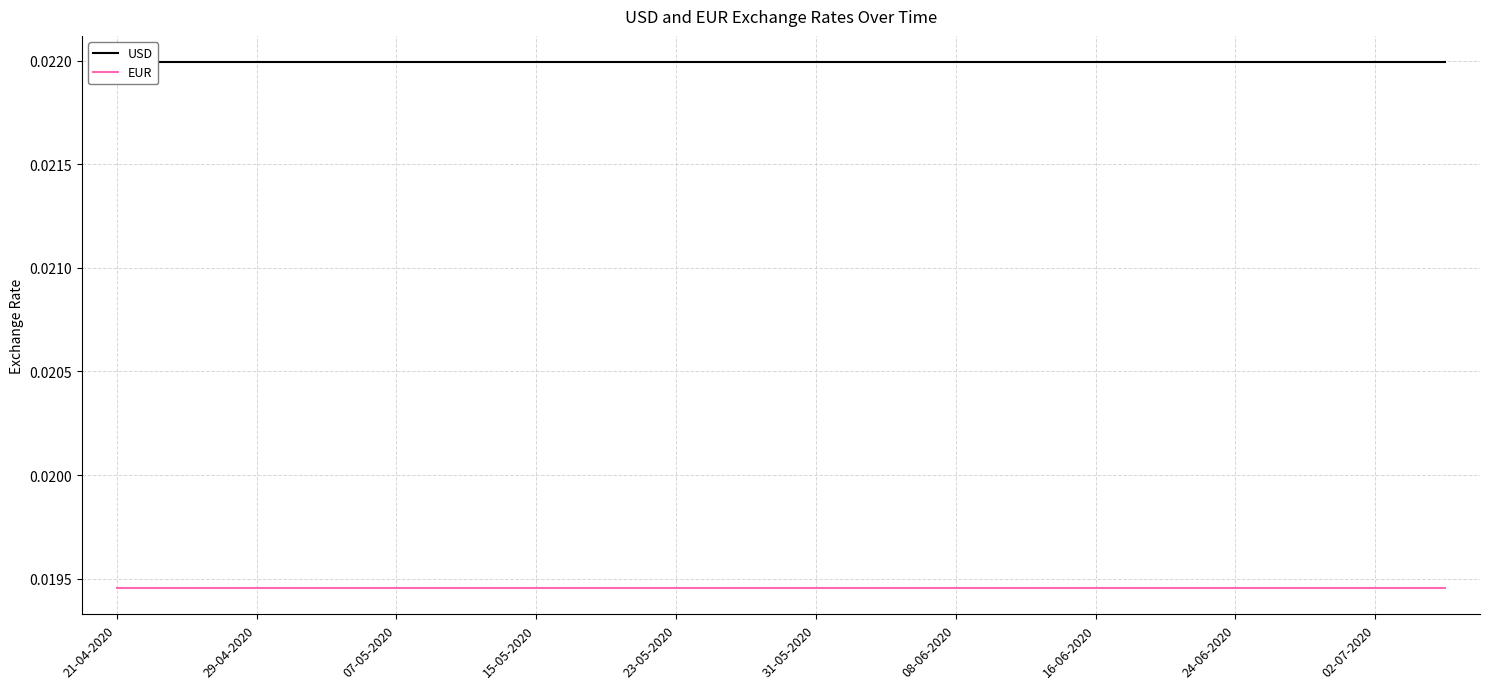

At which label is USD closest to 0?

21-04-2020